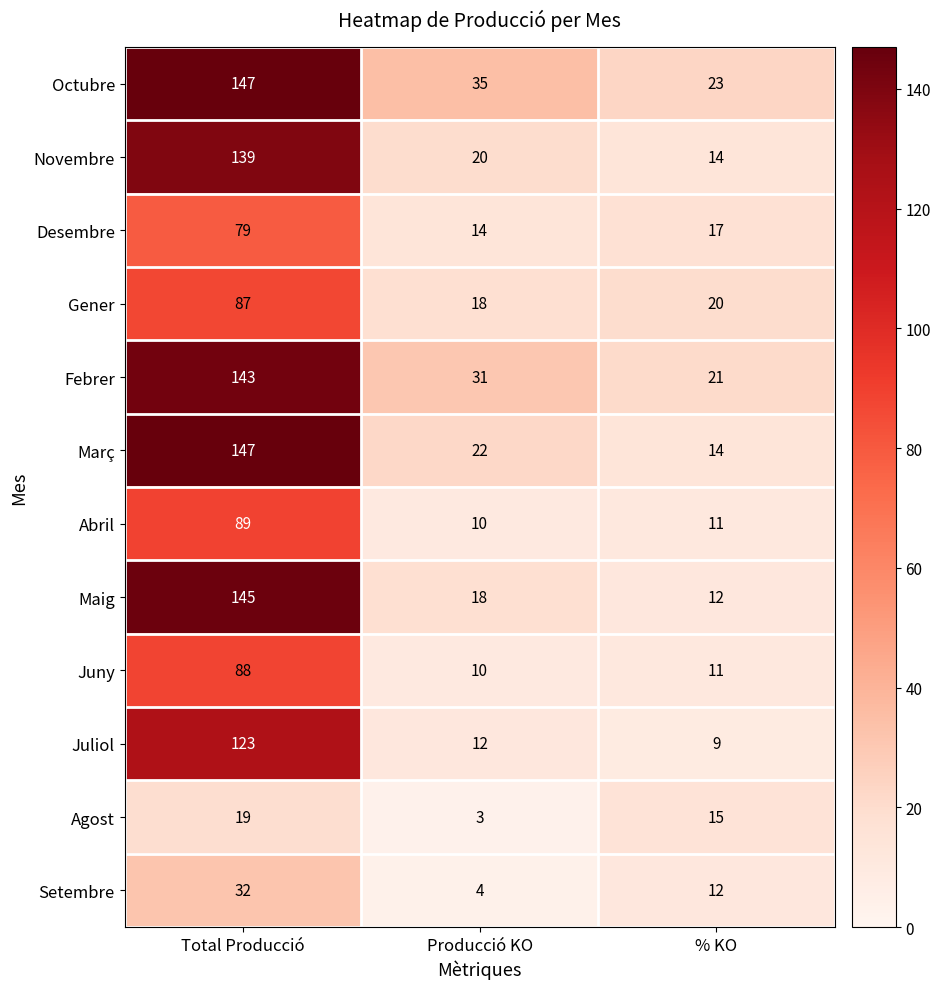

At how many categories does at least one series exceed 113?

1